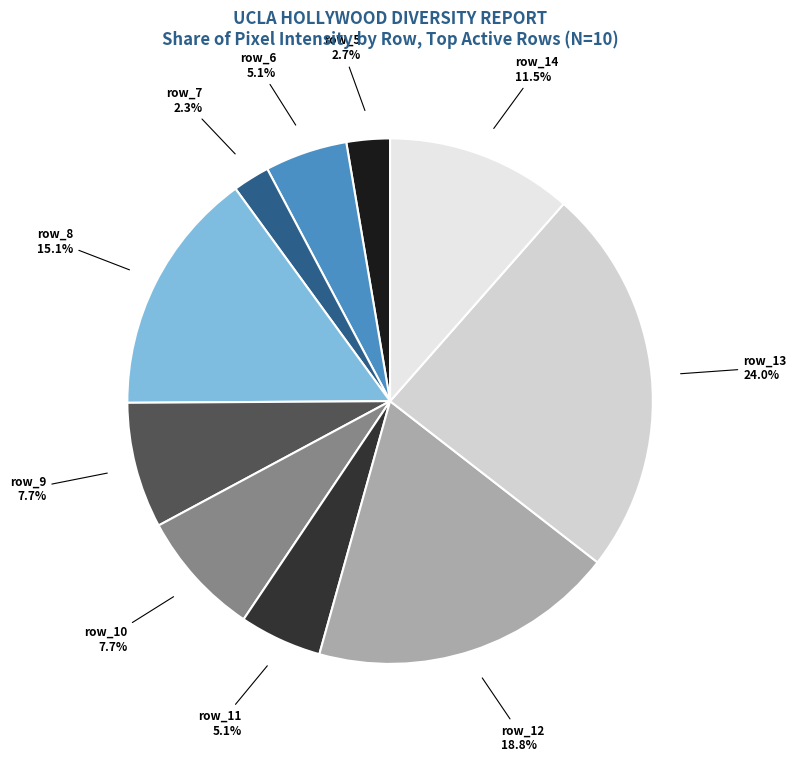

To the nearest percent, what is the difference between the row_5 and row_13 slice percentages?

21%